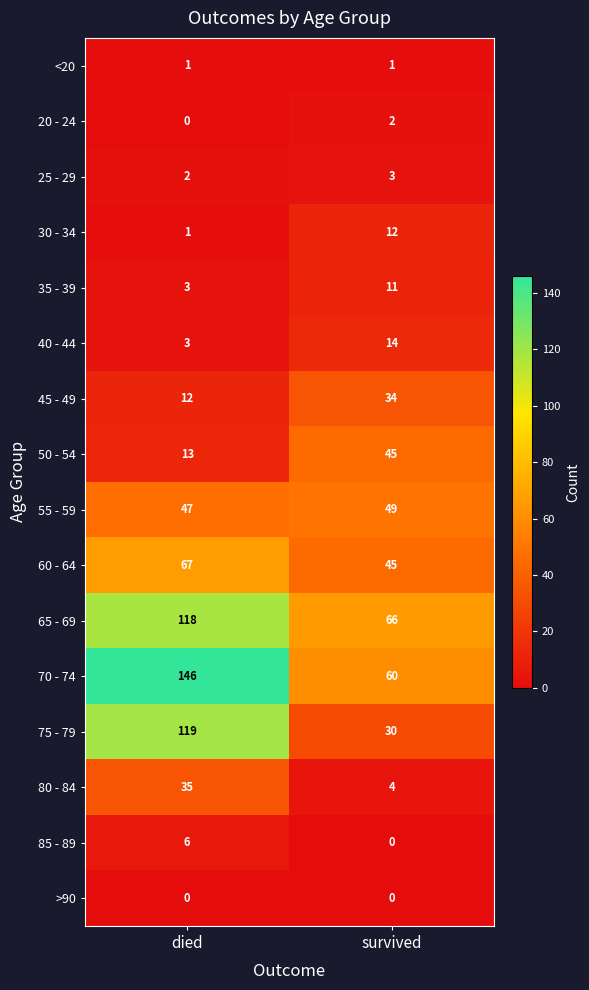

Is it true that 20 - 24 equals 3 at survived?

False